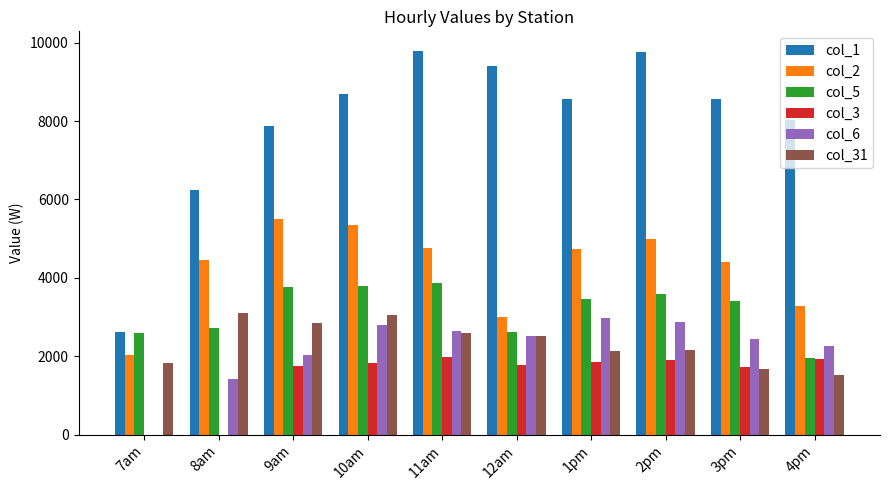

The col_1 series shows 9796.9 at 11am. True or false?

True